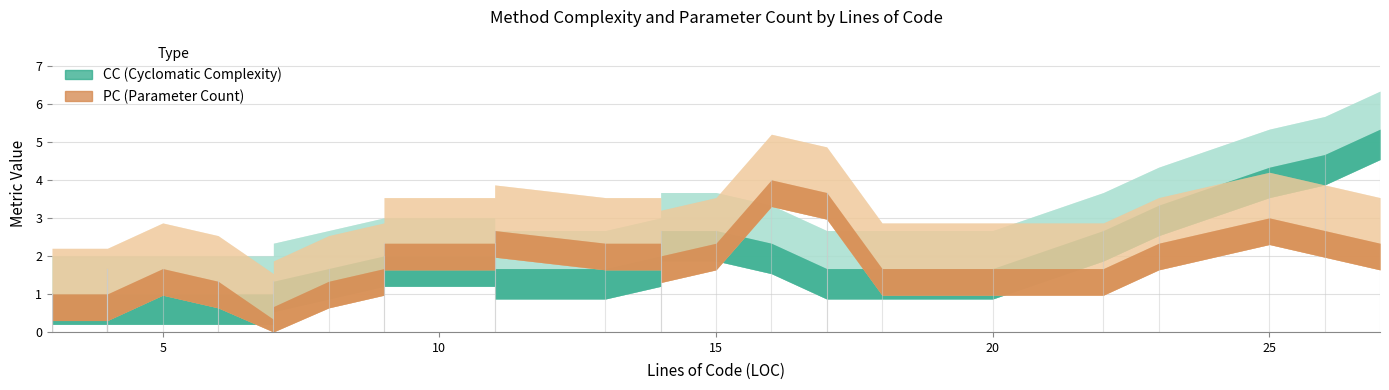

How many interior local valleys does the PC series have?

3